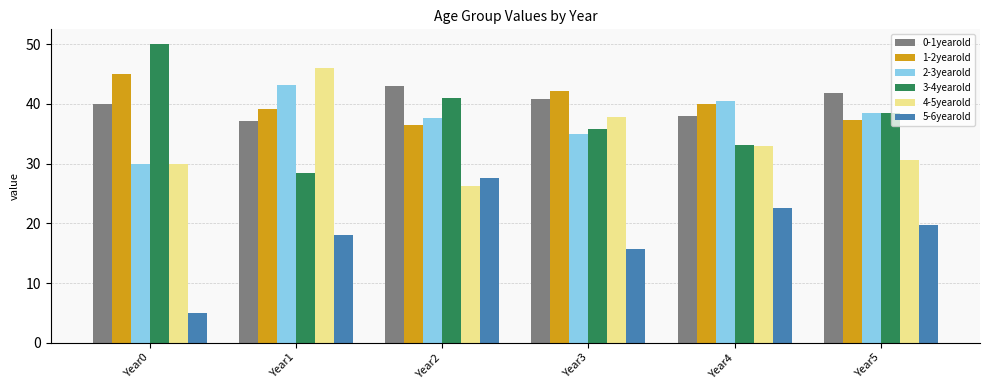

Does the chart contain any negative values?

No